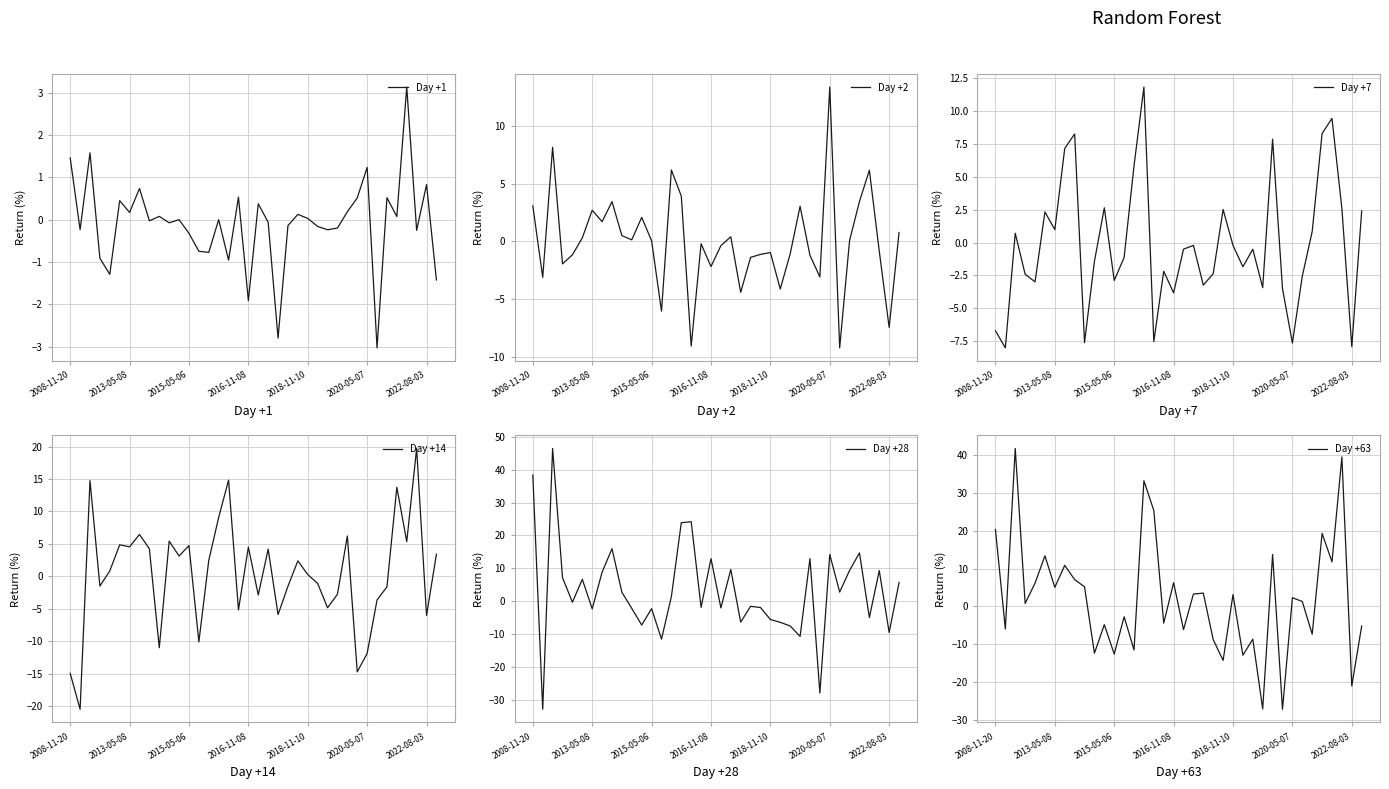

Which series changed the most between 8 and 10?

Day +63